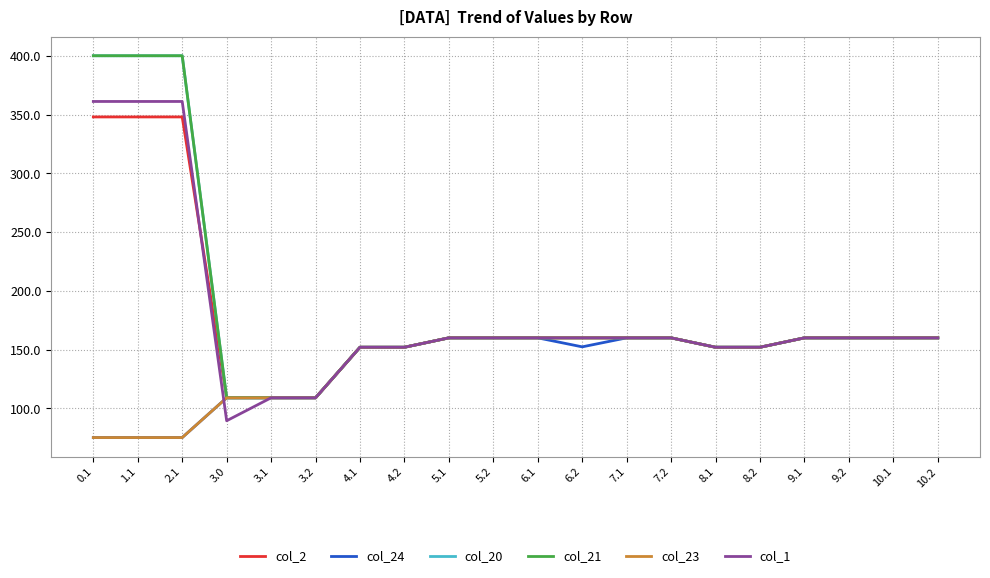

Does the chart display data point markers on the line(s)?

No